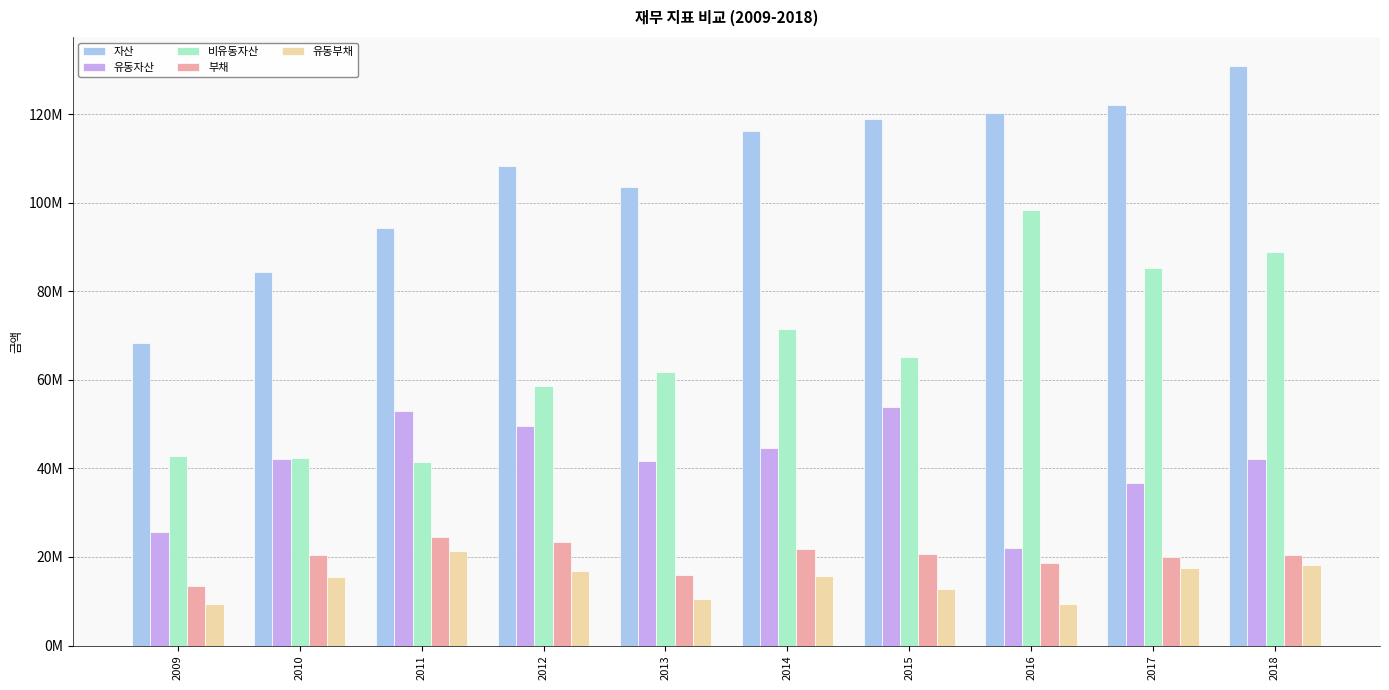

True or false: 유동자산 has a value of 42082048 at 2010.

True